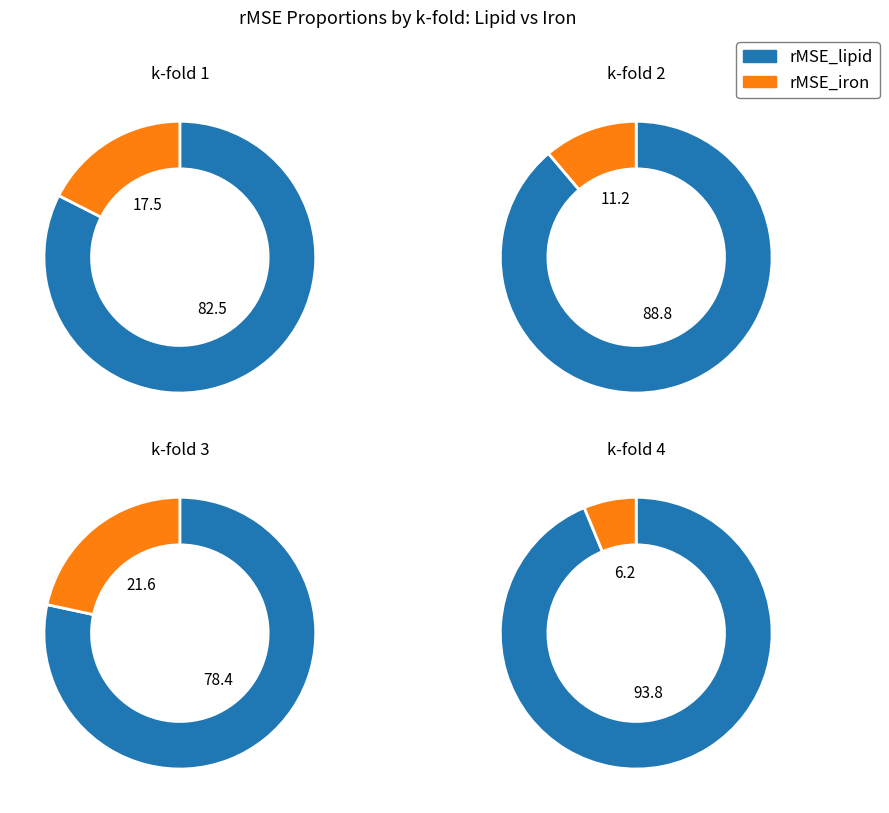

The k-fold 3 slice represents 28% of the pie. True or false?

False